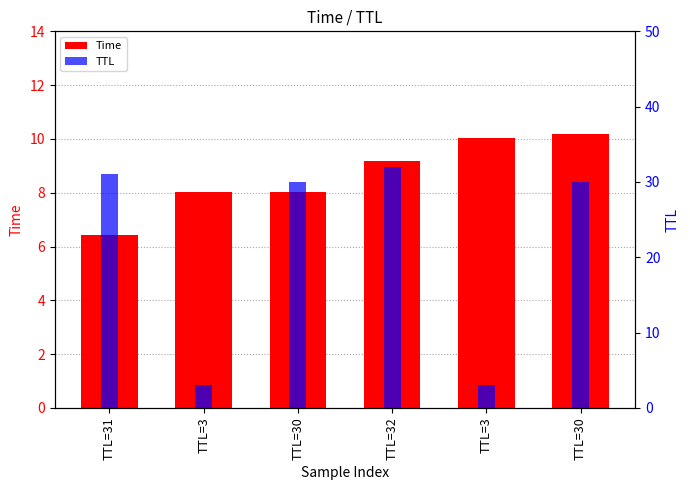

Reading left to right, extract all data points from this chart.

Time: TTL=31=6.4	TTL=3=8.0	TTL=30=8.0	TTL=32=9.2	TTL=3=10.0	TTL=30=10.2
TTL: TTL=31=31.0	TTL=3=3.0	TTL=30=30.0	TTL=32=32.0	TTL=3=3.0	TTL=30=30.0